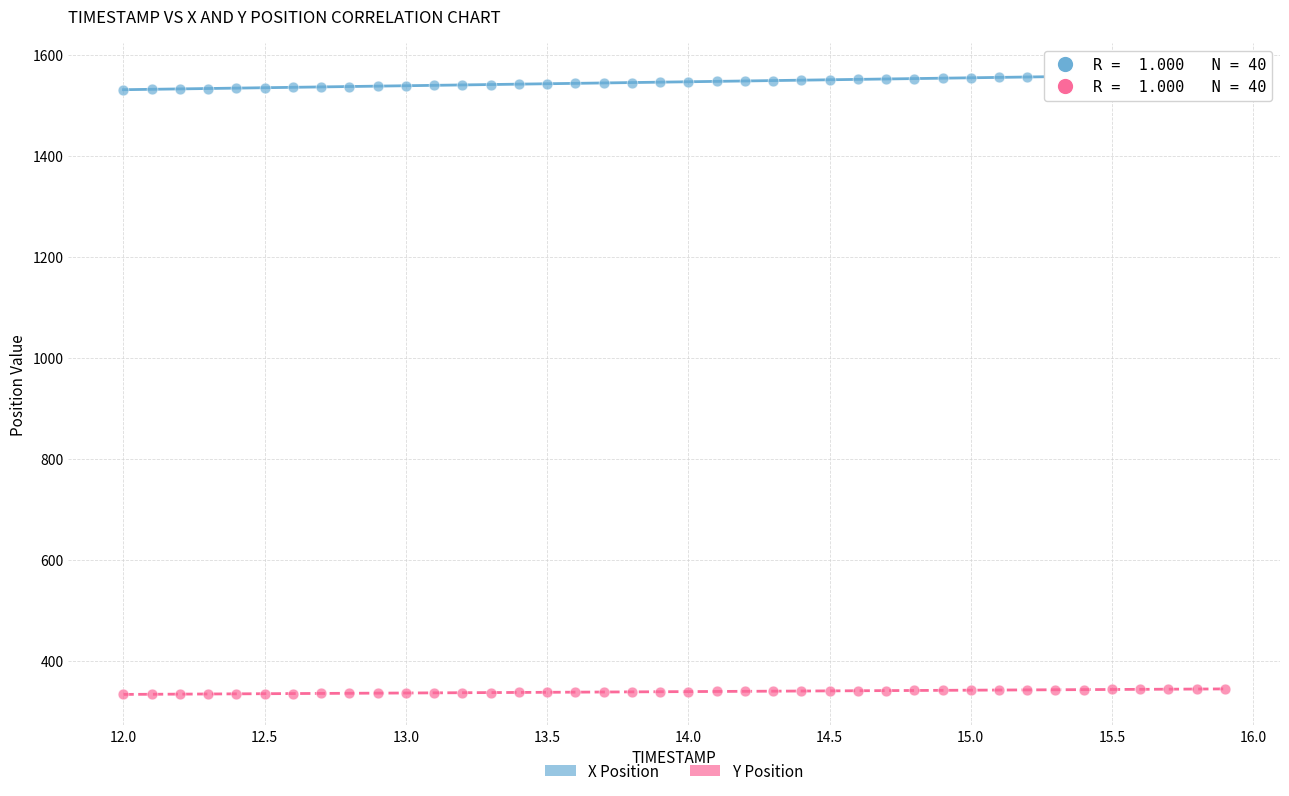

Across all data points, what is the range of Y values (max minus min)?

1228.2